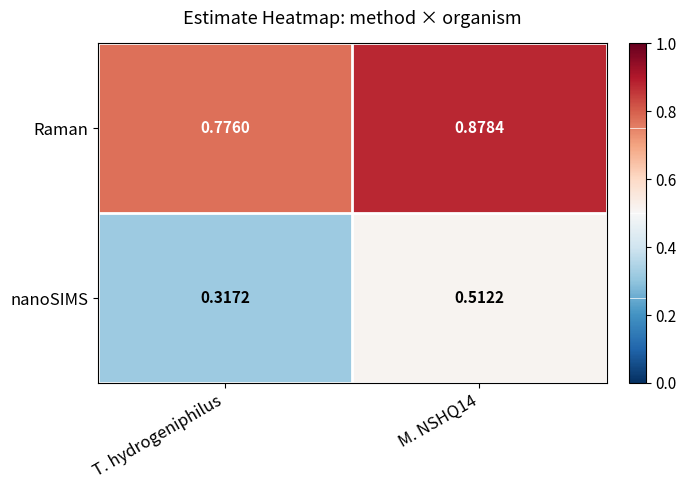

Which label corresponds to the smallest value in the chart?

T. hydrogeniphilus